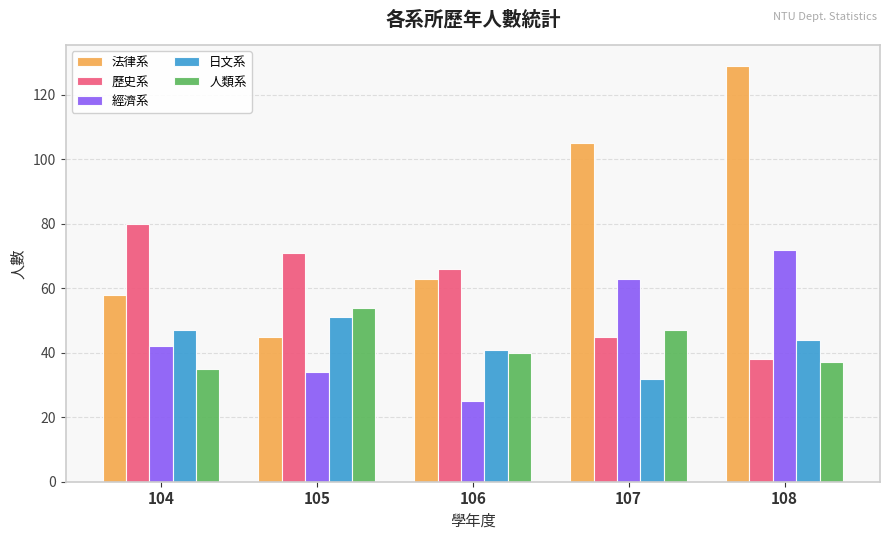

Read the 法律系 value at 105.

45